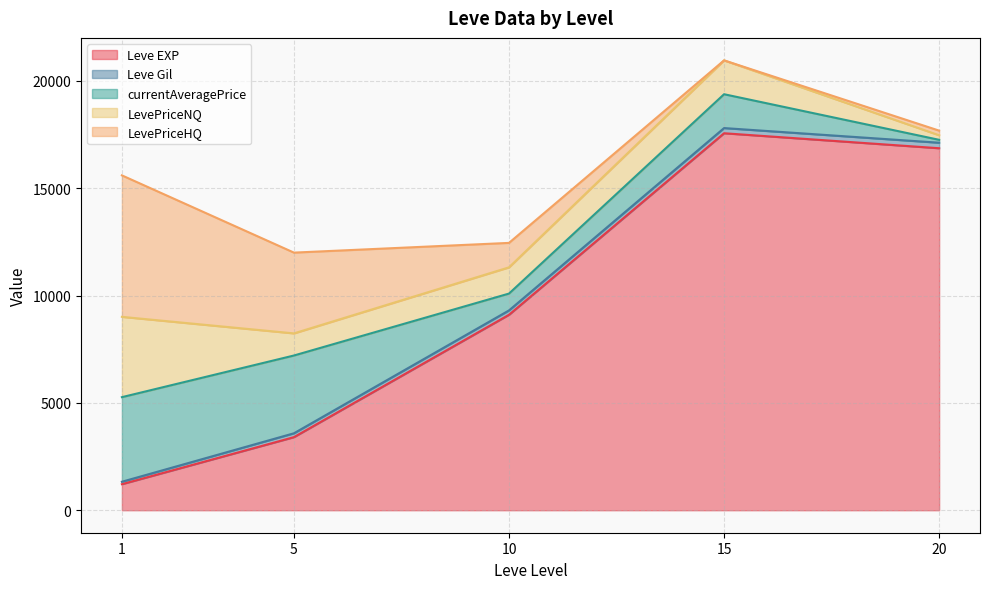

What is the average value of the LevePriceNQ series?

1556.7